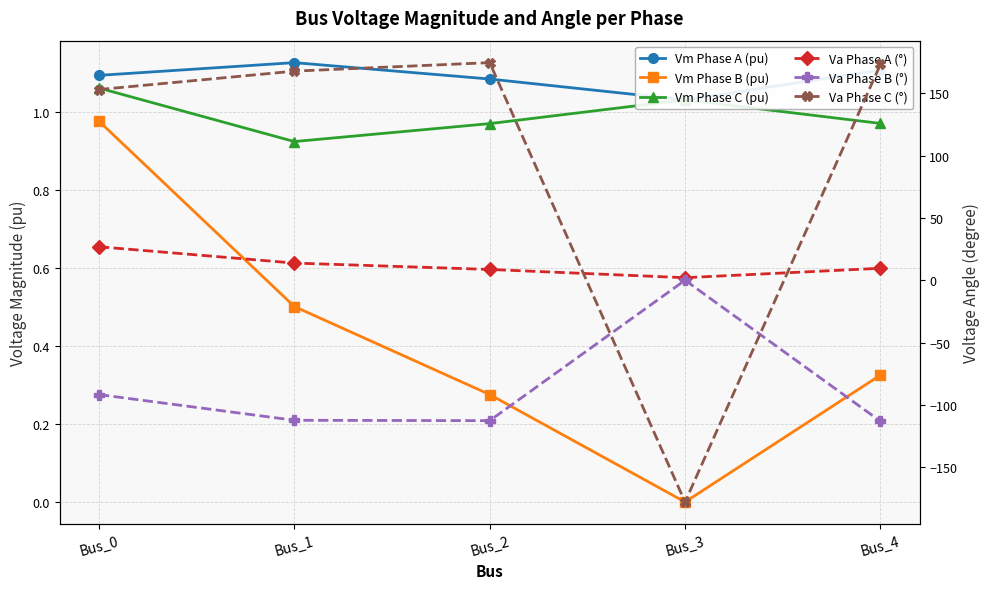

What is the difference between the highest and lowest values at Bus_2?

287.3